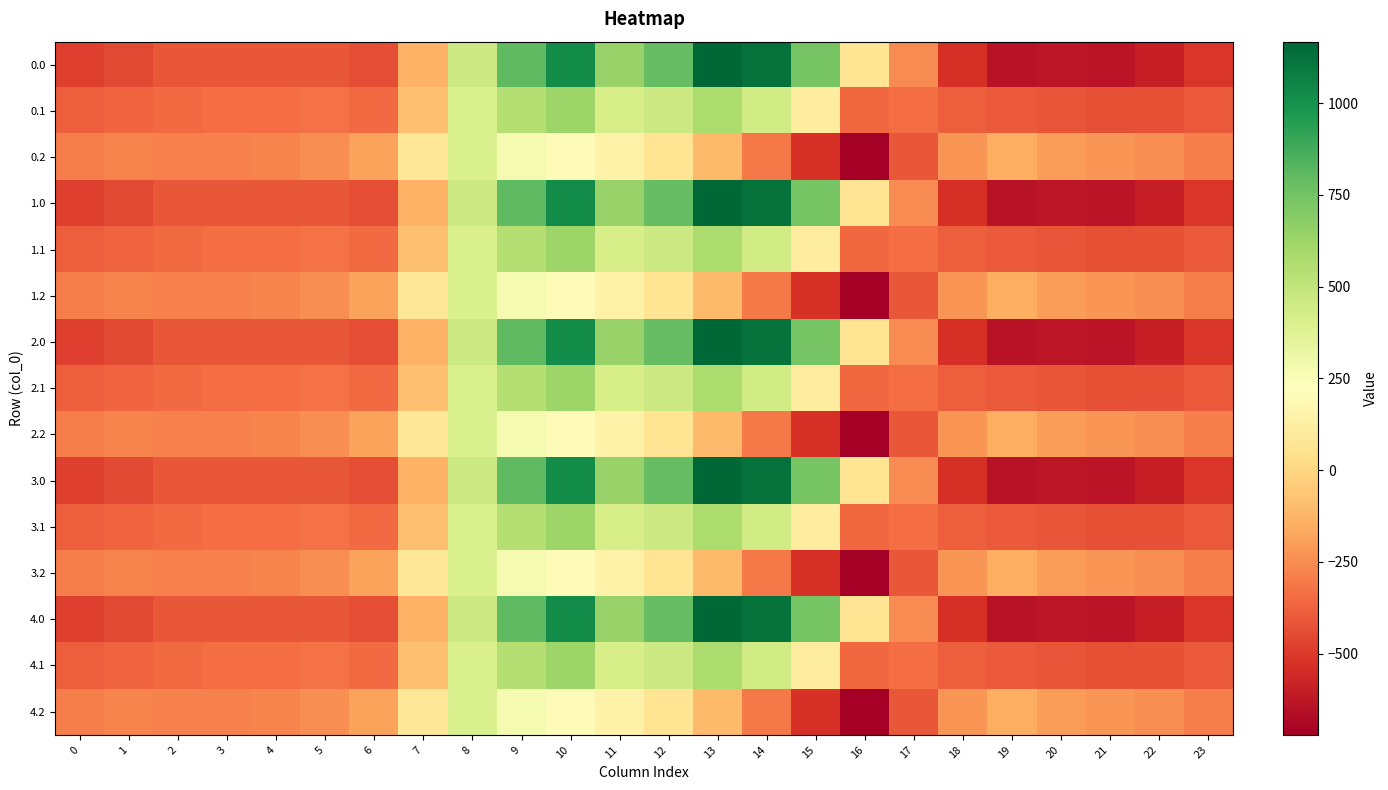

What is the spread (max minus min) of values at 3?

123.4